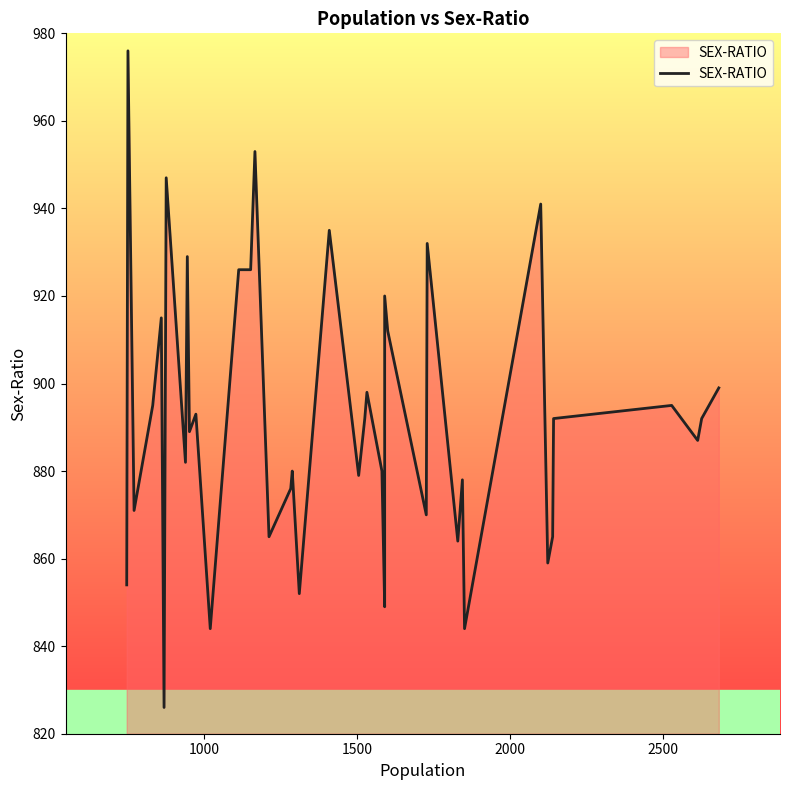

How many distinct data groups are displayed?

1